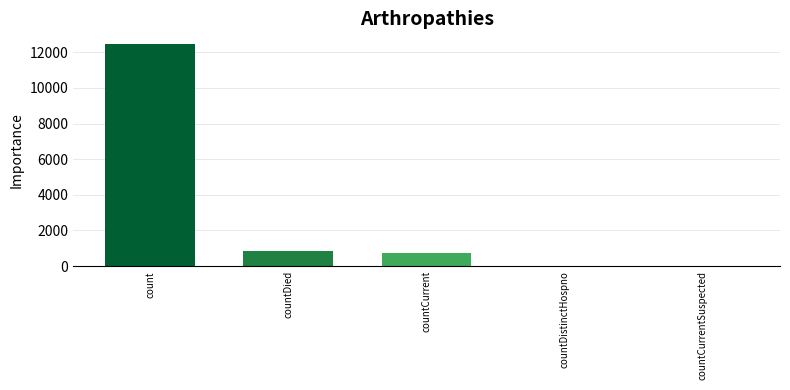

Is it true that the value at countCurrentSuspected is -3982?

False